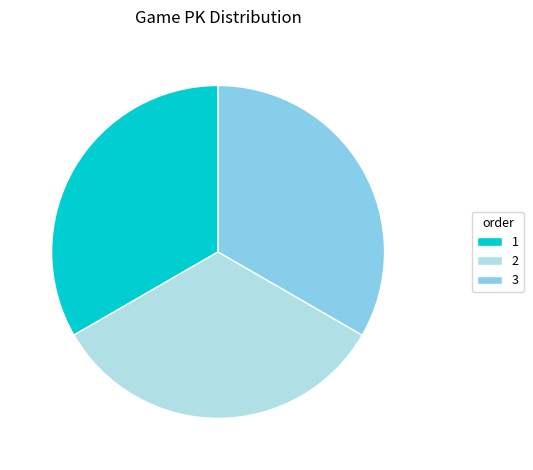

Is the sum of 2 and 1 greater than half?

Yes